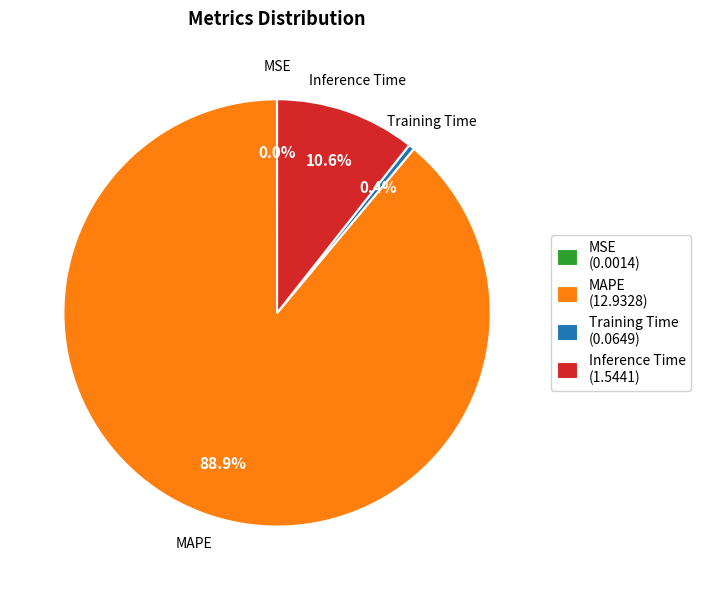

Does MAPE account for over 50% of the chart?

Yes